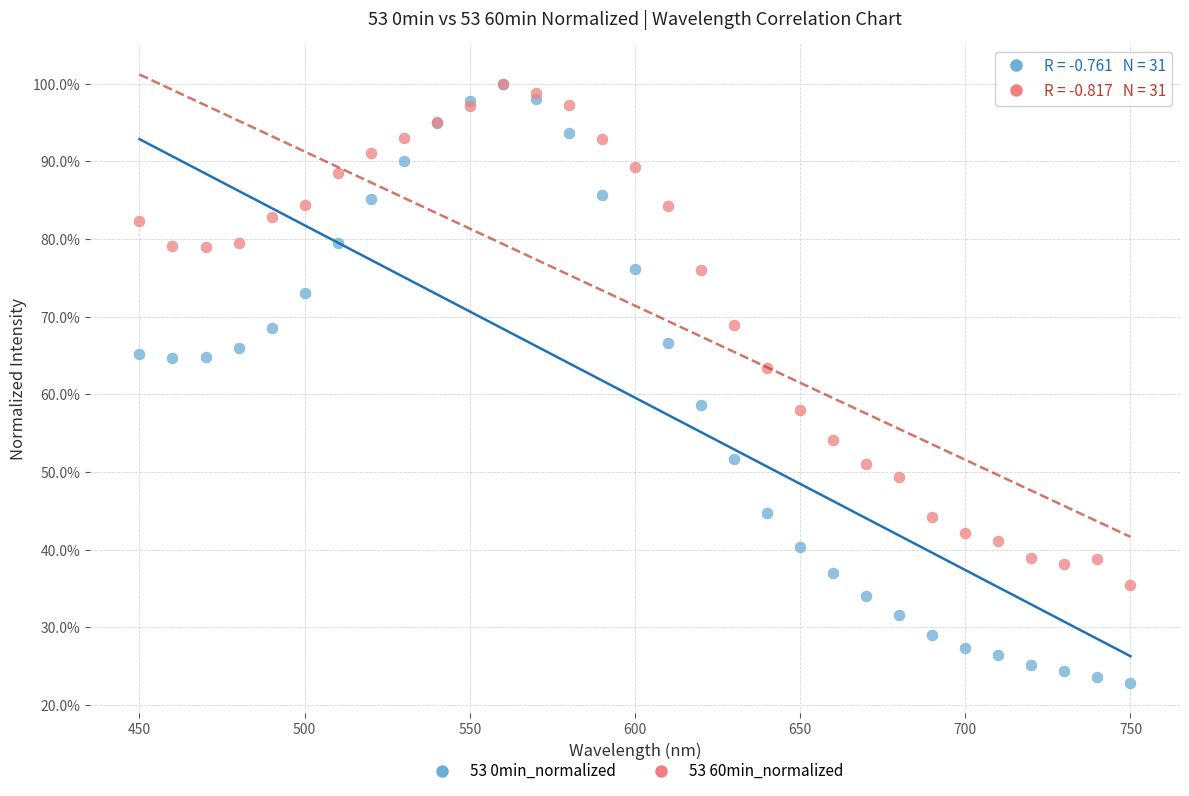

What are all the series names shown in the legend?

53 0min_normalized, 53 60min_normalized